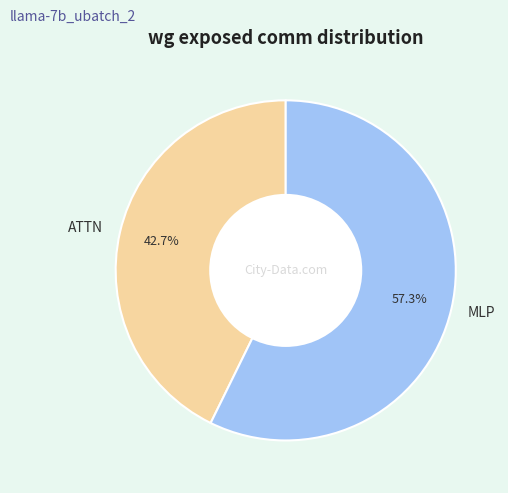

What is the total percentage of ATTN and MLP?

100.0%